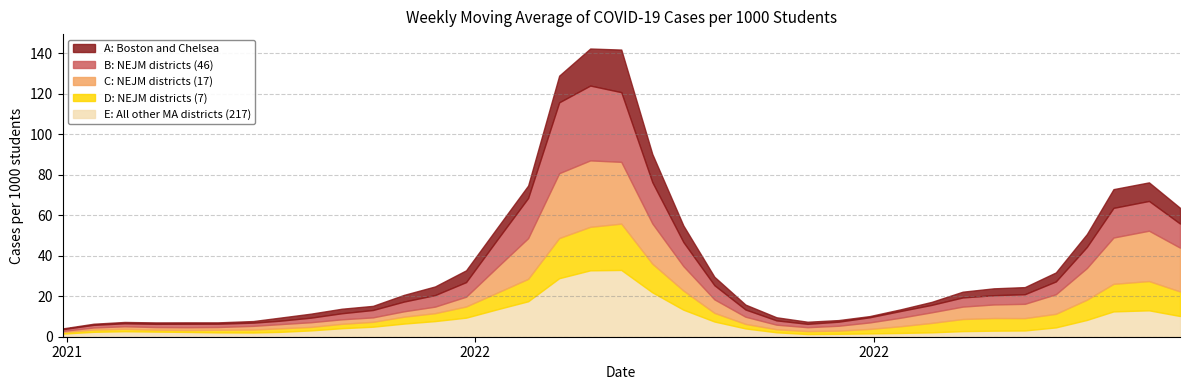

Where does the E: All other MA districts (217) series first go above 4?

12-02-2021